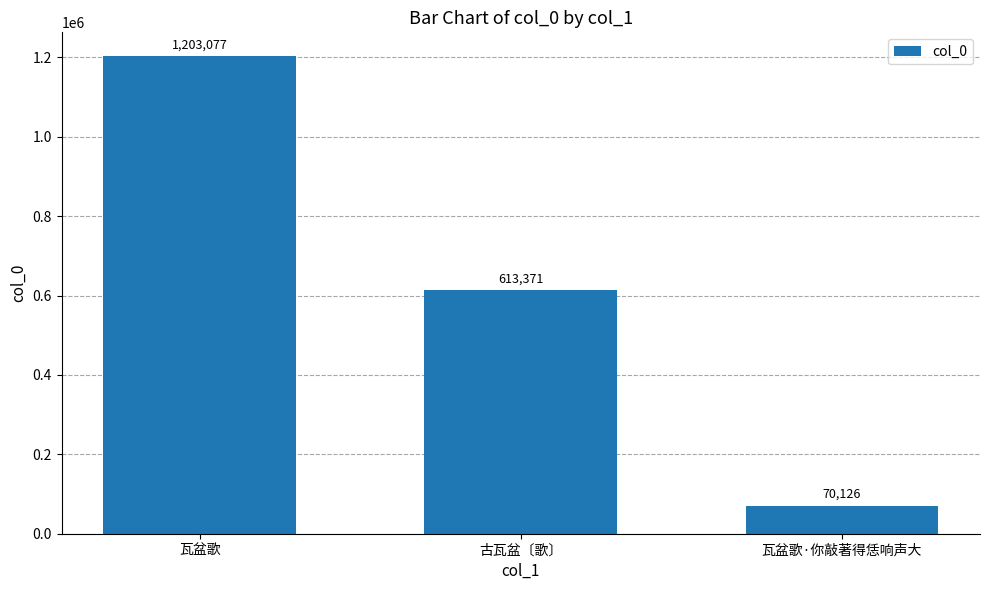

Reading left to right, list all the values displayed in this chart.

瓦盆歌=1203077	古瓦盆〔歌〕=613371	瓦盆歌·你敲著得恁响声大=70126